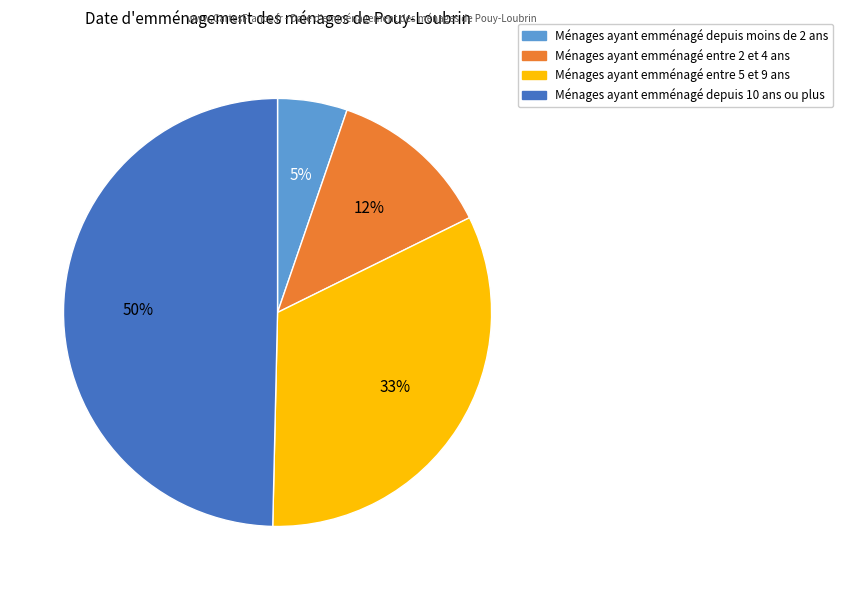

To the nearest percent, what is the average slice percentage?

25%